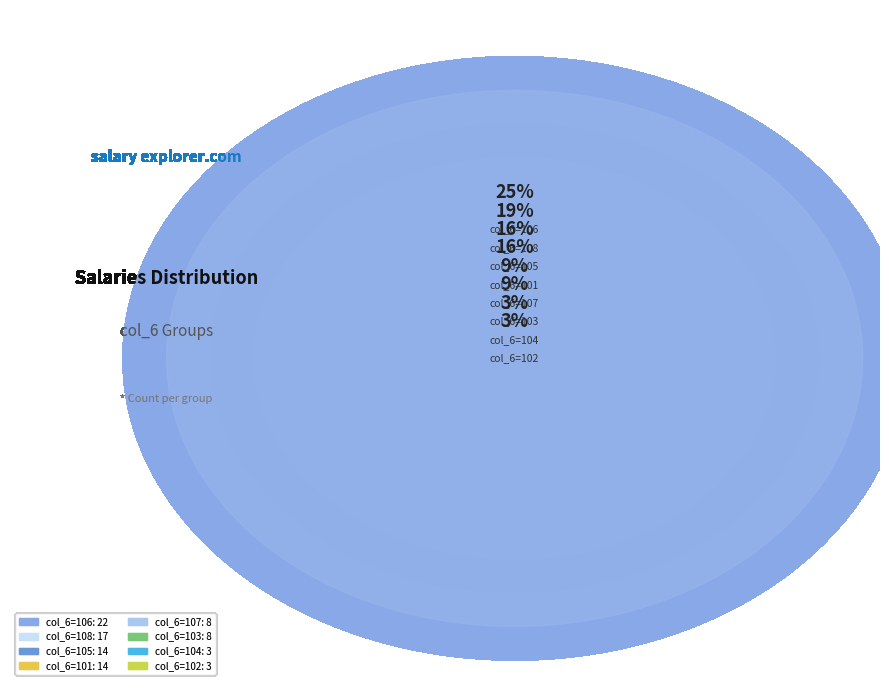

Which category has the smallest portion of the pie?

col_6=102